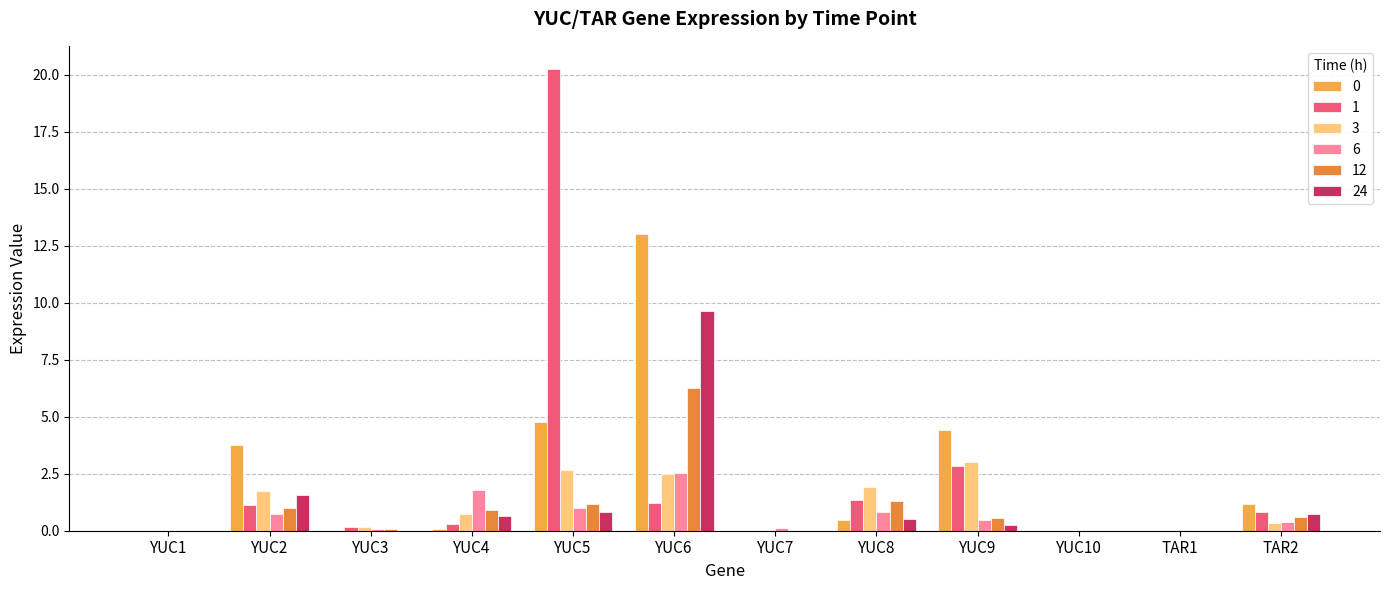

What is the sum of the 3 values at TAR2 and YUC4?

1.1